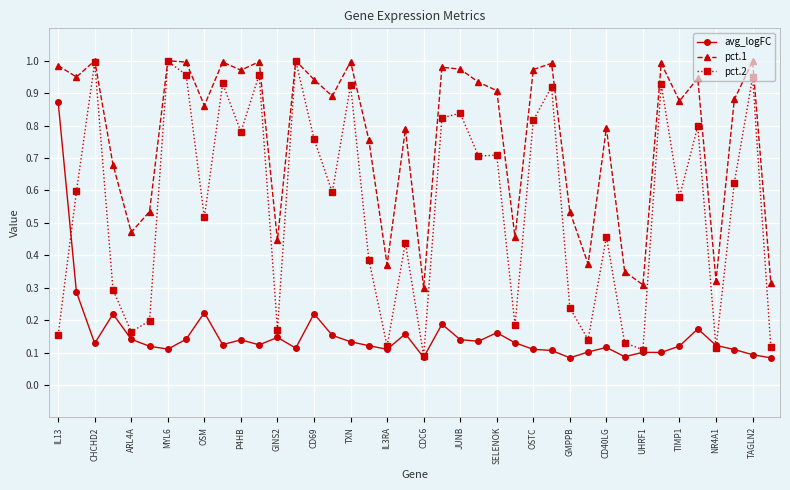

Which series has the largest total across all categories?

pct.1